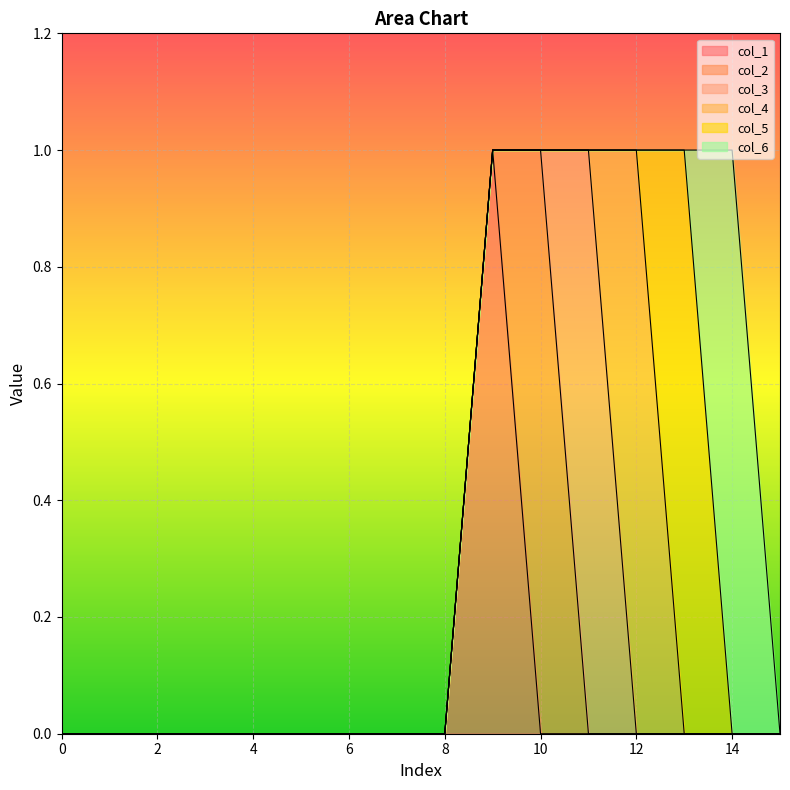

At how many categories does at least one series exceed 0?

6